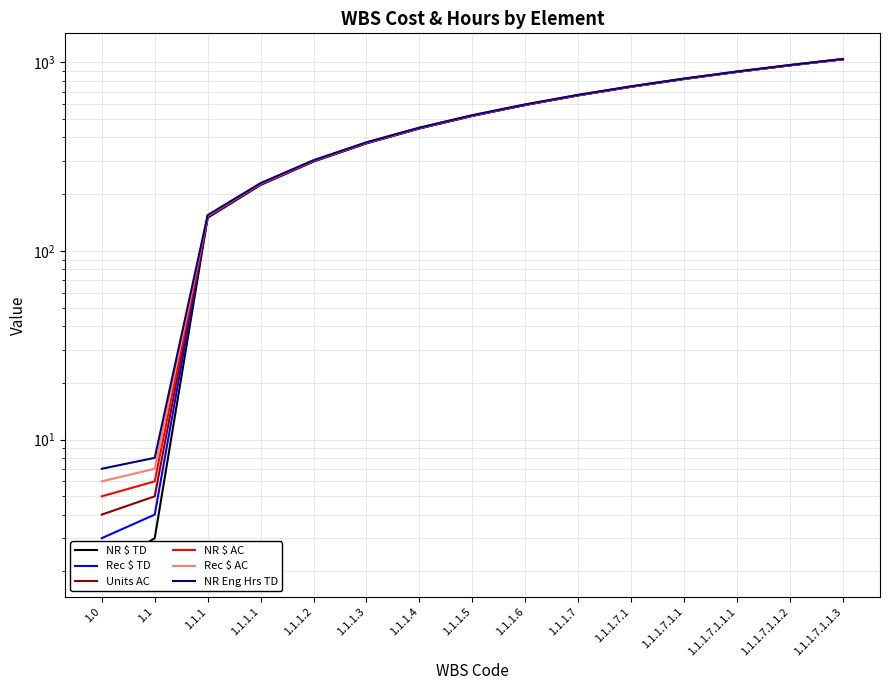

True or false: NR Eng Hrs TD and Rec $ AC cross at least once.

False